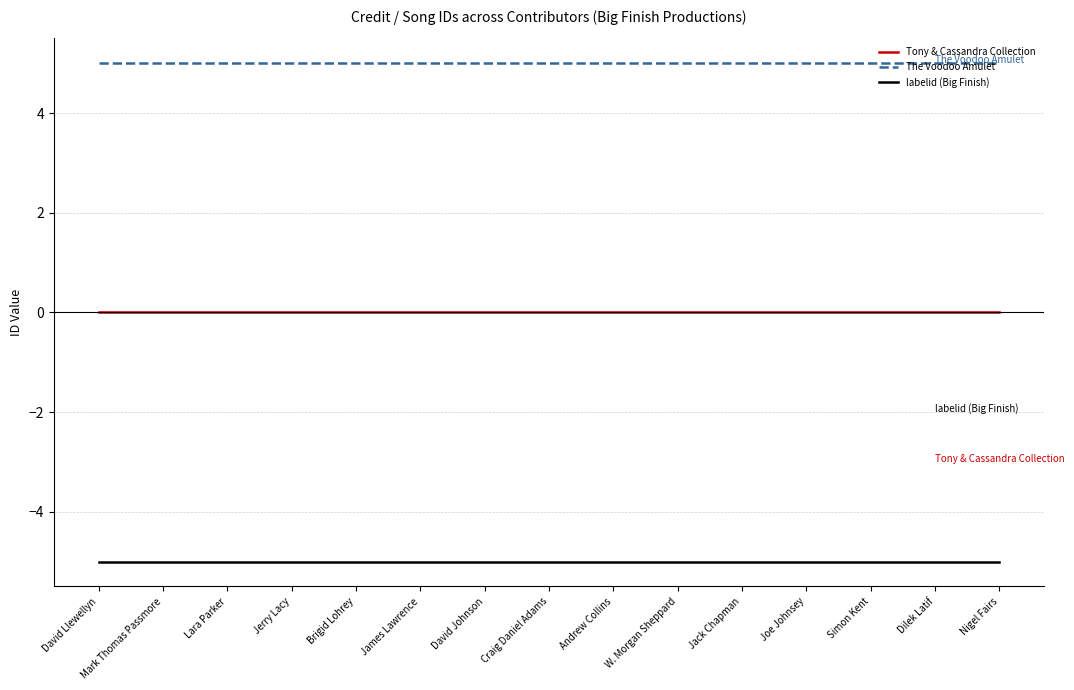

List the series in order of their overall mean, highest first.

The Voodoo Amulet, Tony & Cassandra Collection, labelid (Big Finish)